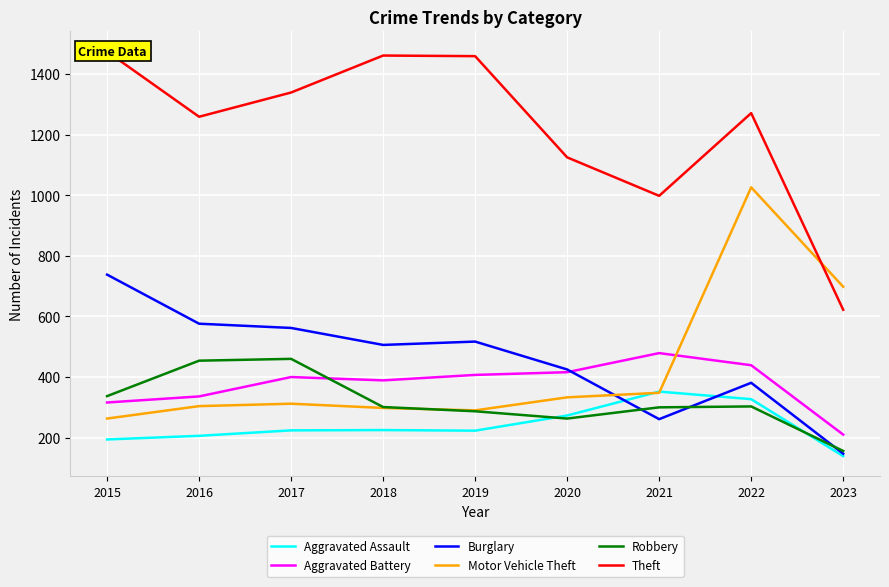

What is the smallest value displayed?

139